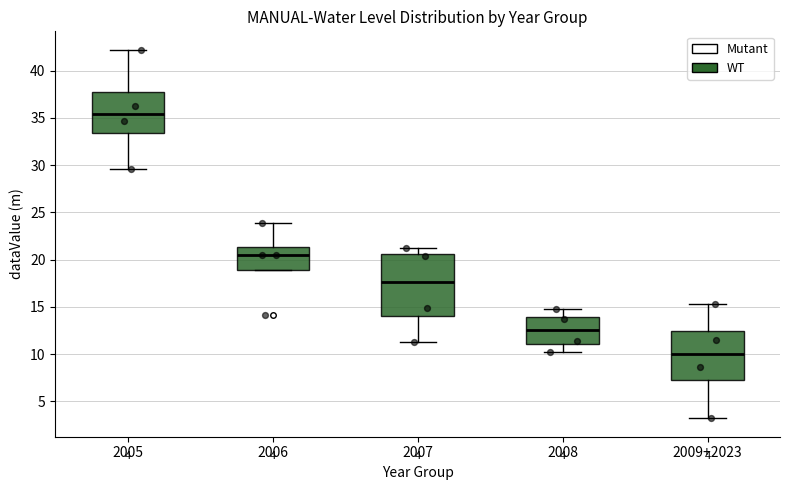

Which box is the tallest, from its lower edge to its upper edge?

2007